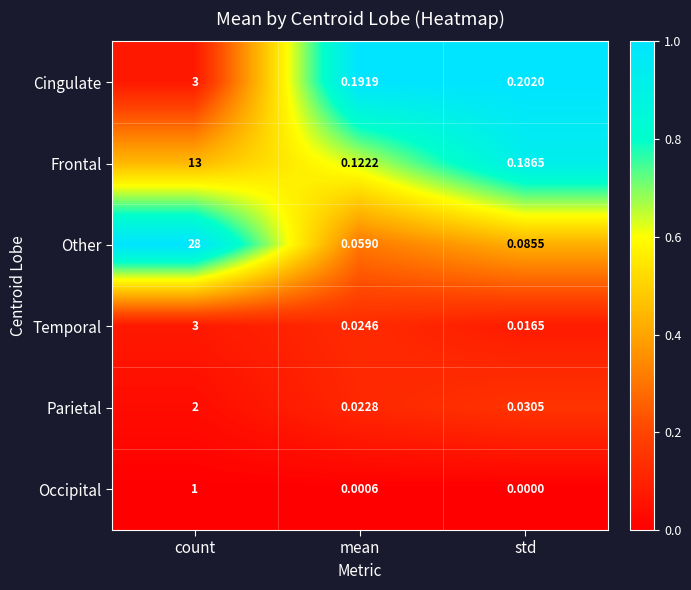

At which label does Temporal reach its peak?

count